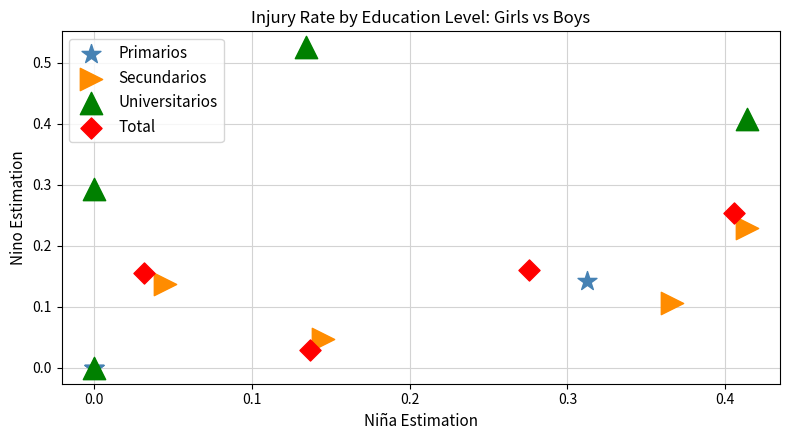

Which series contains the highest Y value?

Universitarios